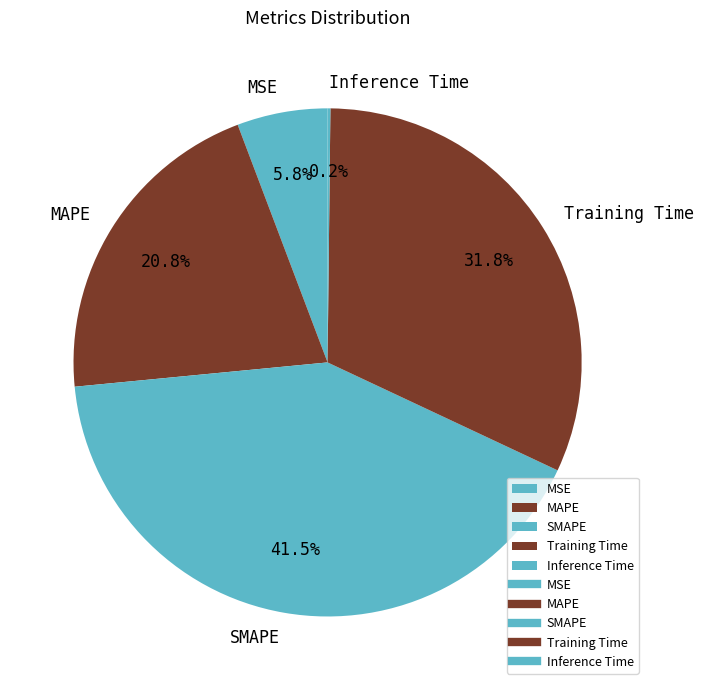

To the nearest percent, what is the average slice percentage?

20%